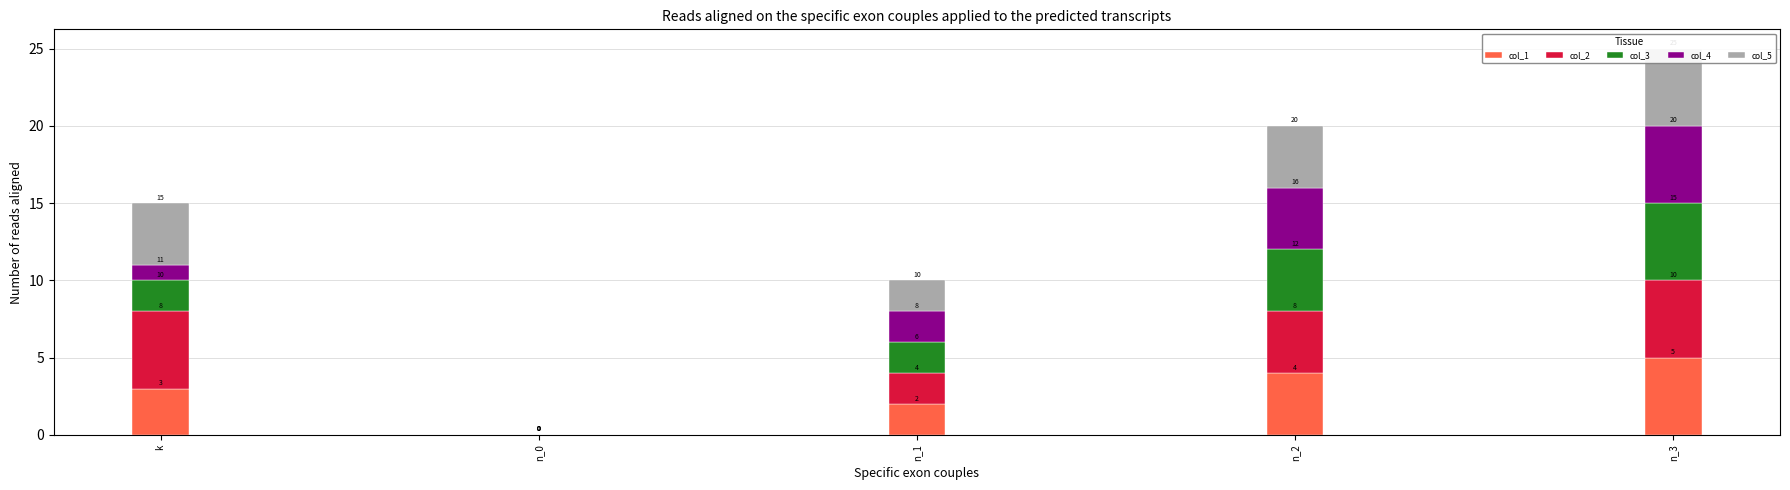

What is the label of the 4th bar from the right?

n_0